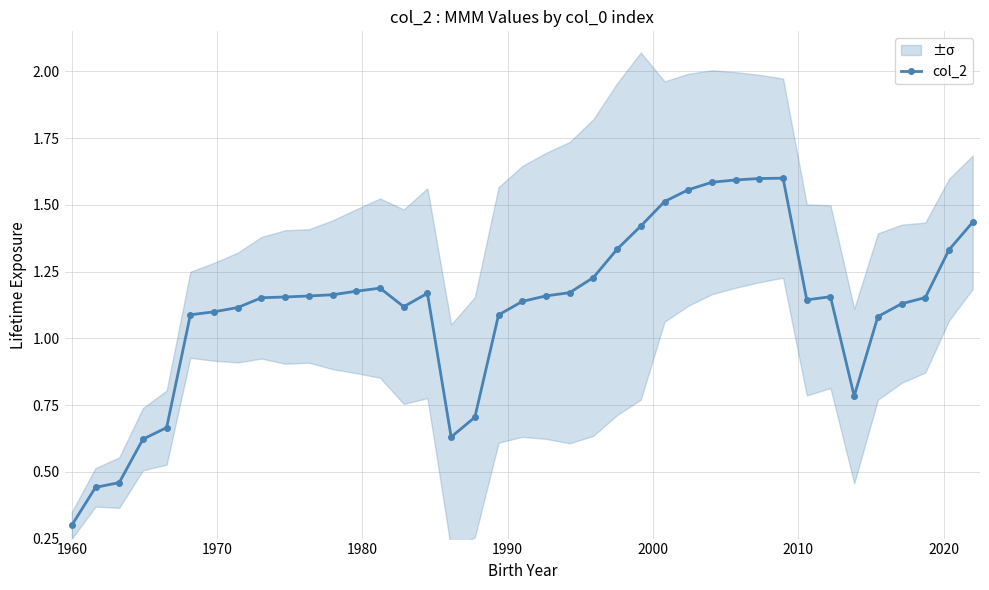

What is the lowest value of the col_2 series?

0.3